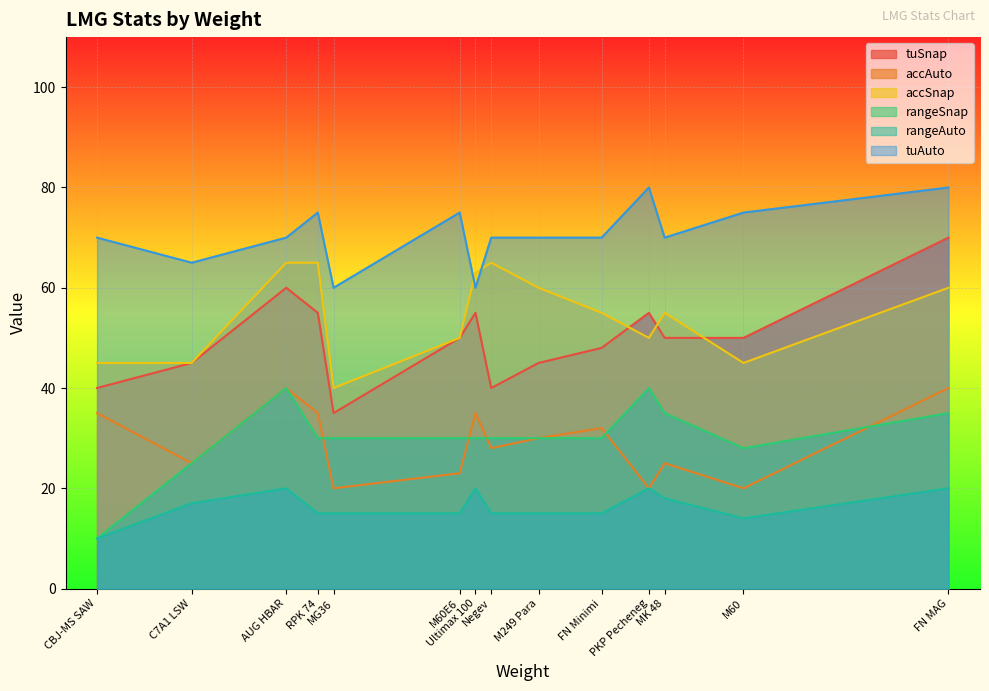

The rangeAuto series shows 15 at MG36. True or false?

True